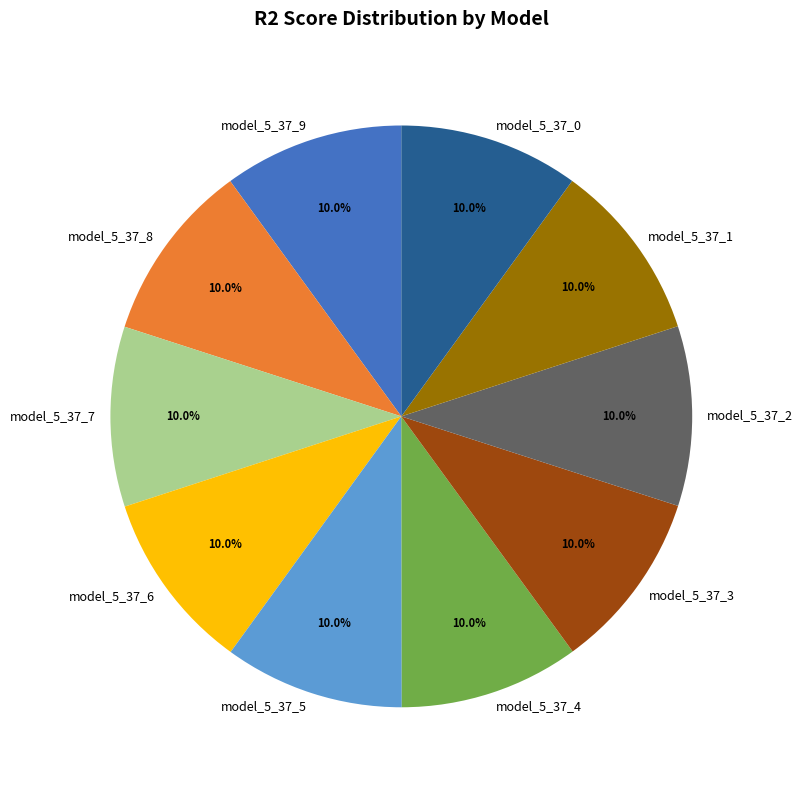

Combined, what portion of the pie is model_5_37_5 and model_5_37_7?

20.0%